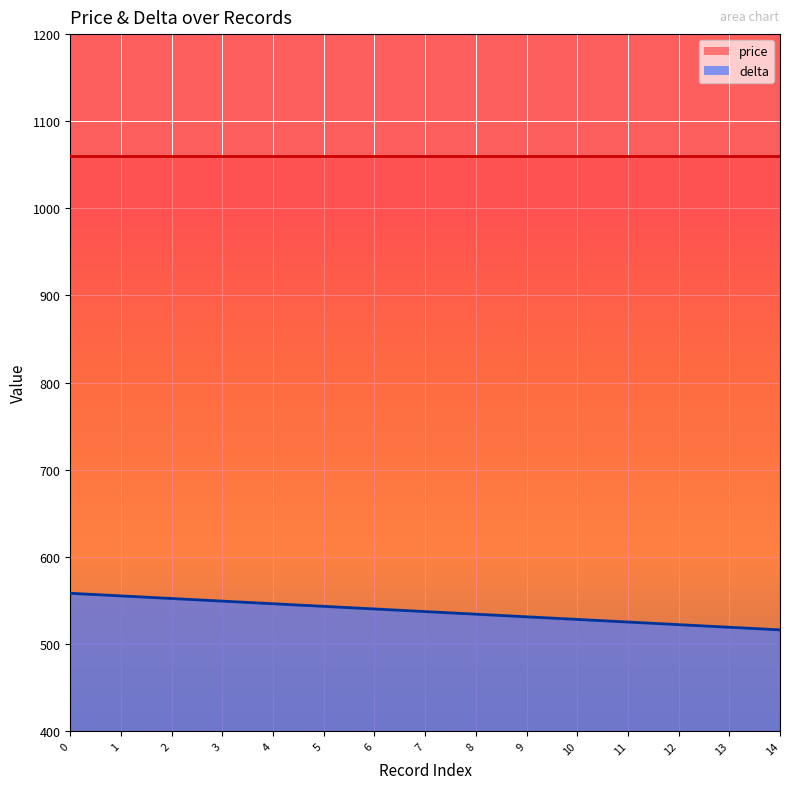

What is the ratio of the value at 9 to the value at 13?

1.0